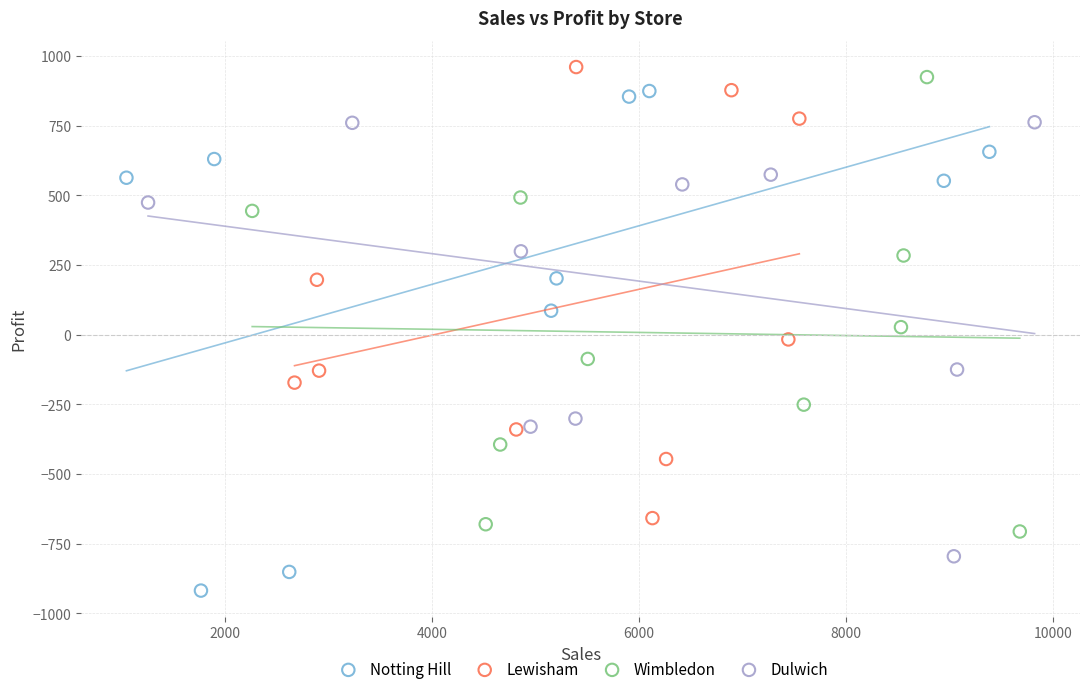

Which series has the widest spread of Y values?

Notting Hill